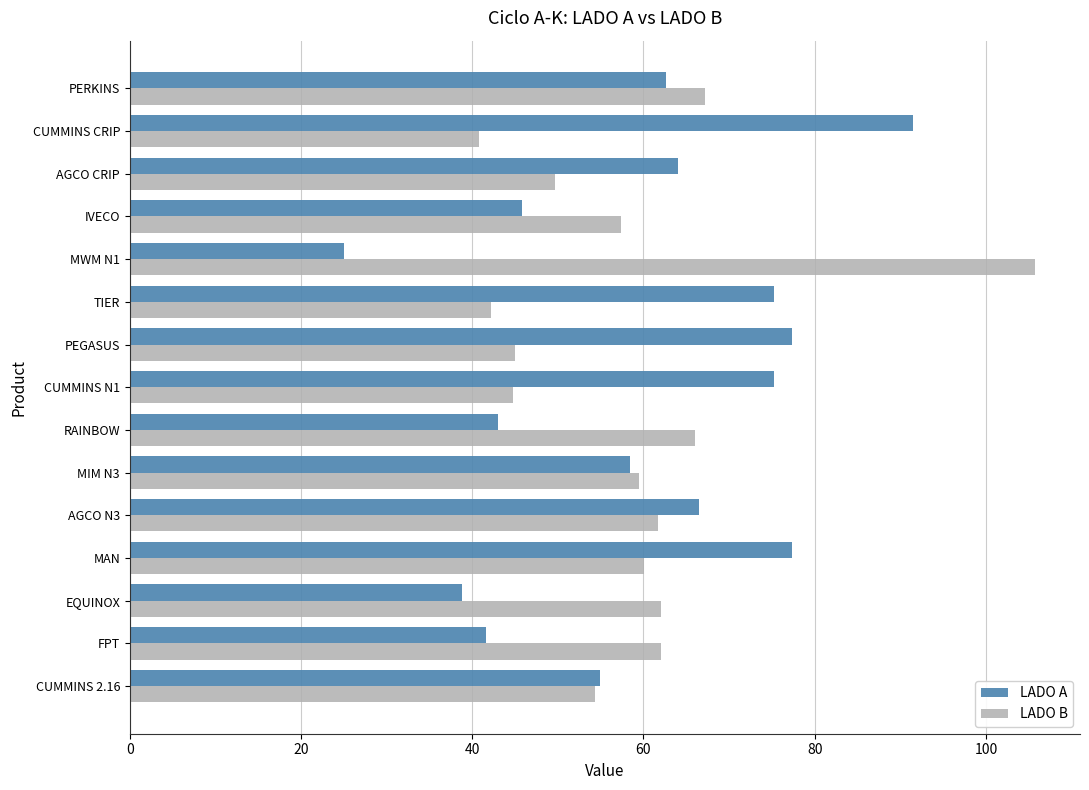

Which series changed the most between MWM N1 and AGCO CRIP?

LADO B